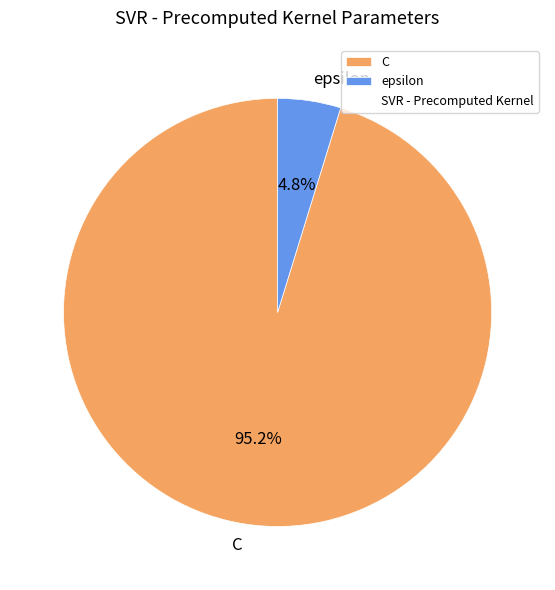

Does any single category account for the majority?

Yes